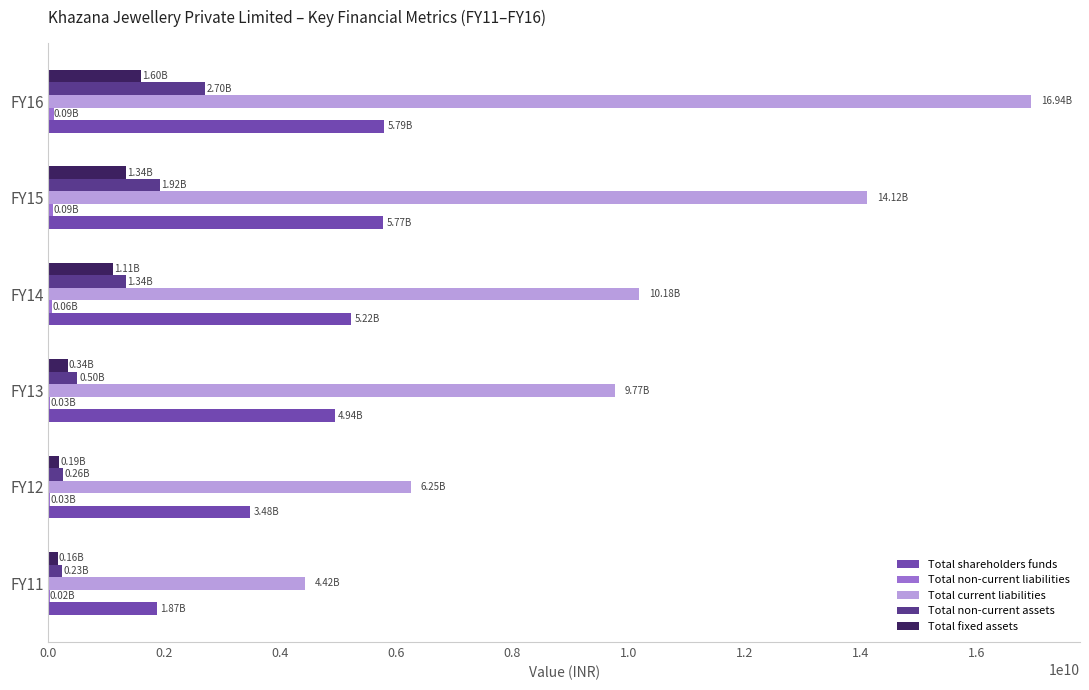

Is the value of Total non-current assets at FY14 greater than the value of Total fixed assets at FY13?

Yes